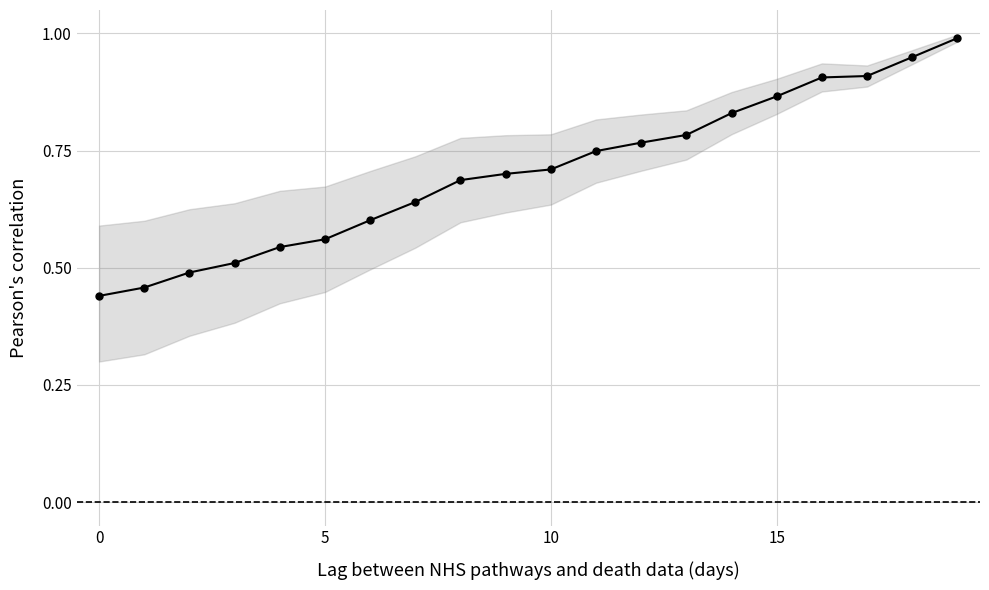

What is the difference between the maximum and minimum values?

0.6